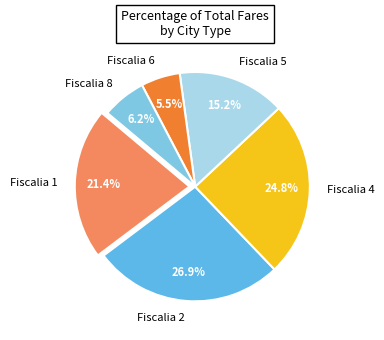

True or false: Fiscalia 5 accounts for 15% of the total.

True